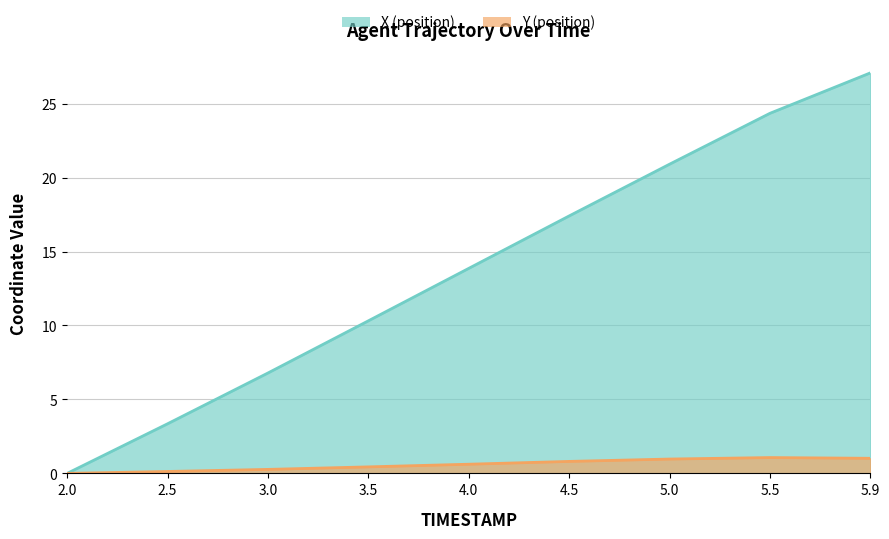

Is it true that Y equals 0.2 at 2.5?

False